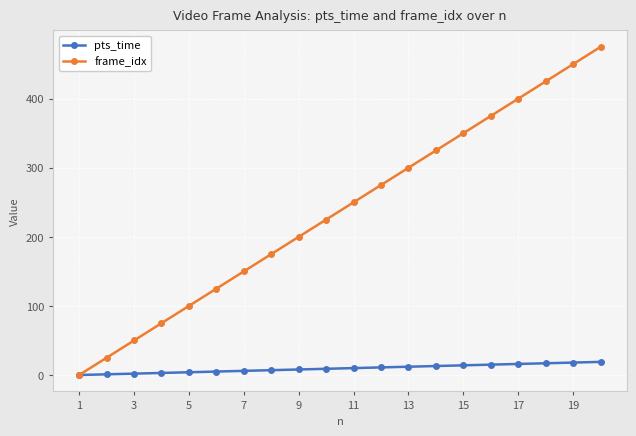

What is the greatest value displayed?

475